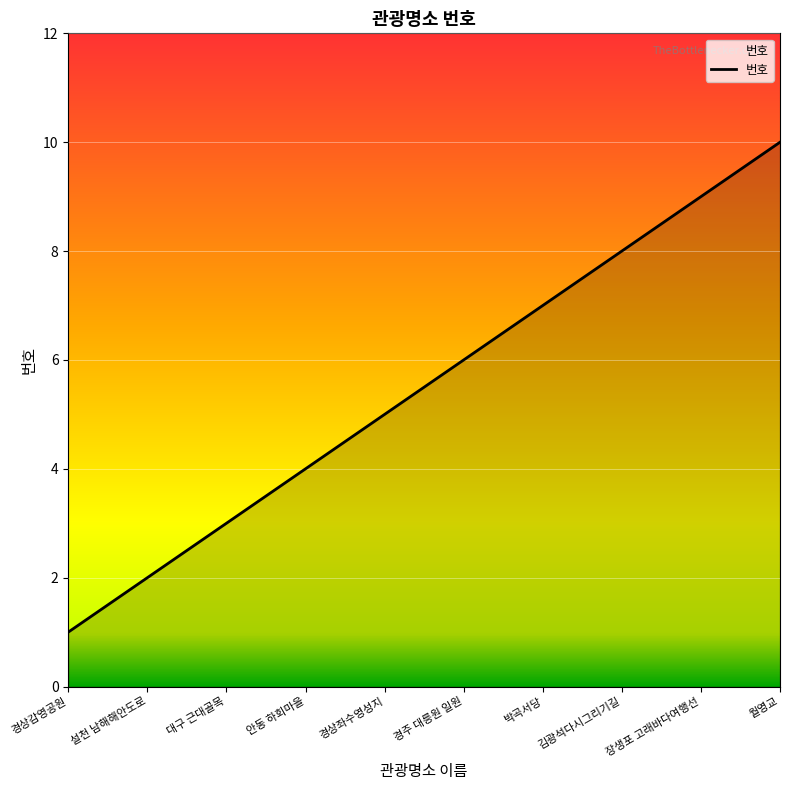

What position from the left is 경상좌수영성지?

5